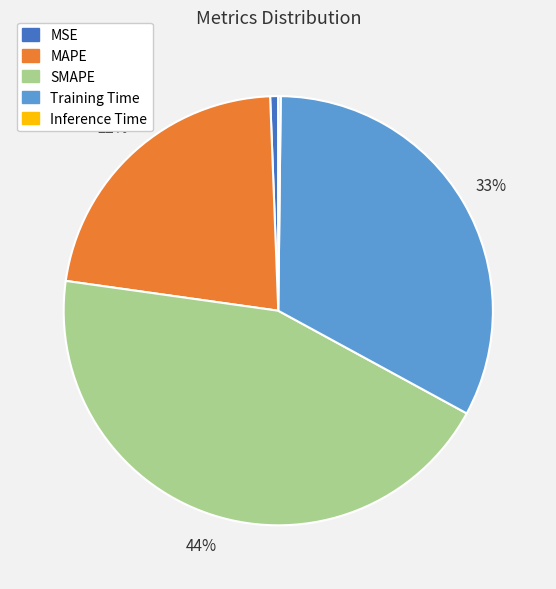

Does any single category account for the majority?

No